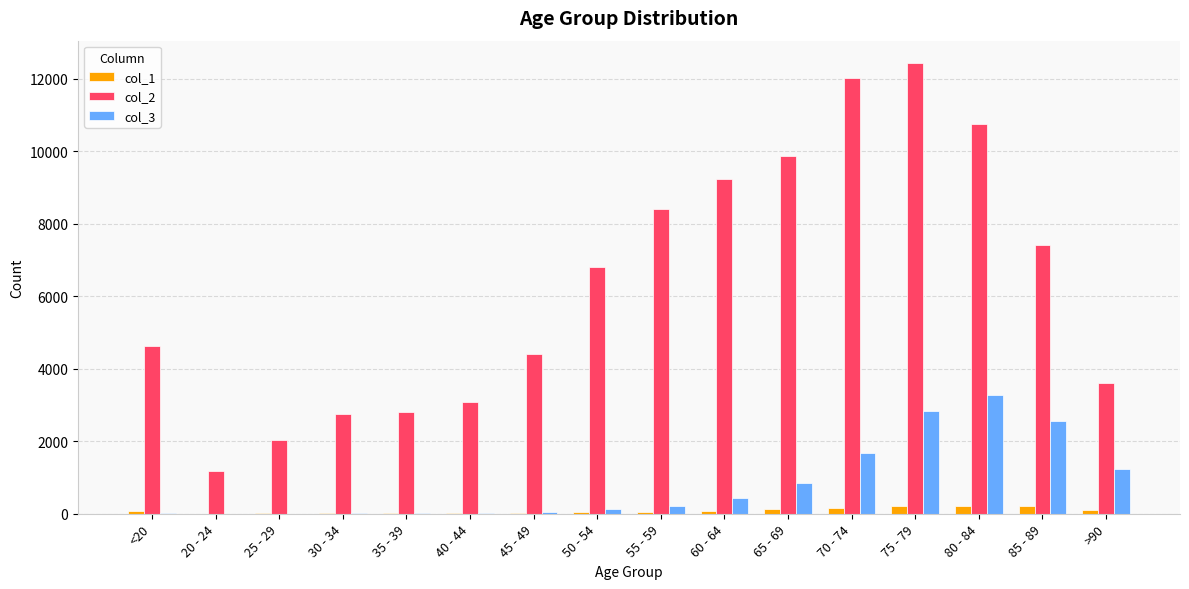

Which category has the highest value across all series?

75 - 79